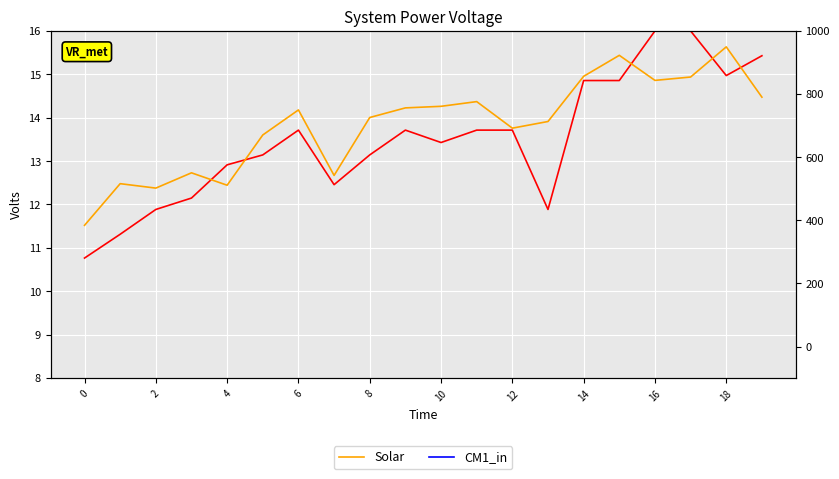

Where does the CM1_in series first go above 5?

4